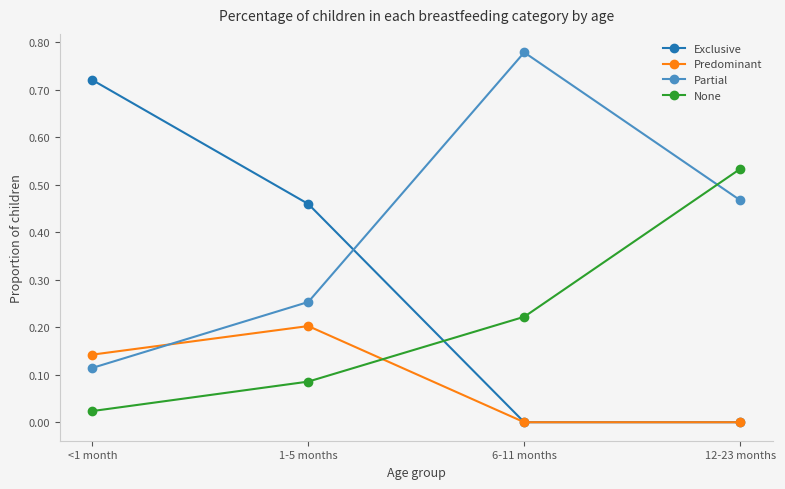

At which category does the chart reach its peak across all series?

6-11 months